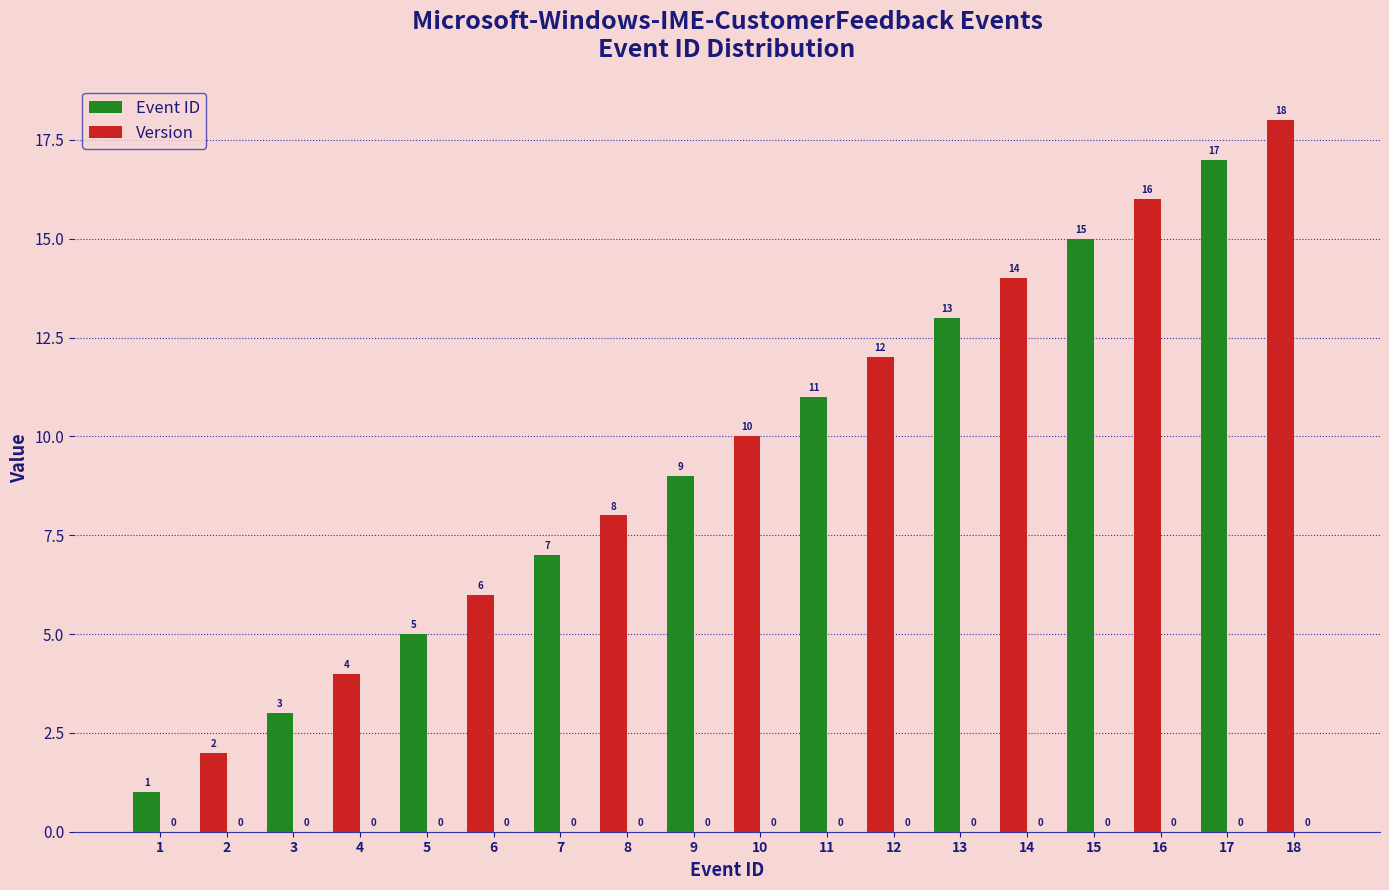

What is the change in value from 11 to 12?

+1